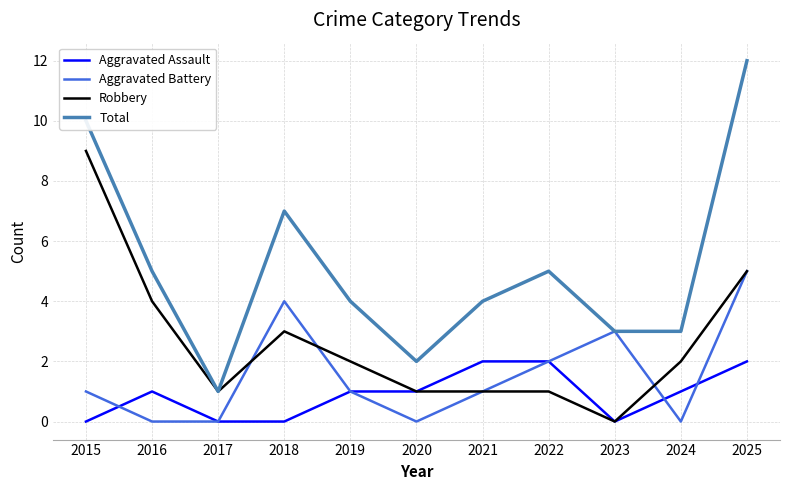

In Total, how many points are higher than both neighbors (excluding endpoints)?

2